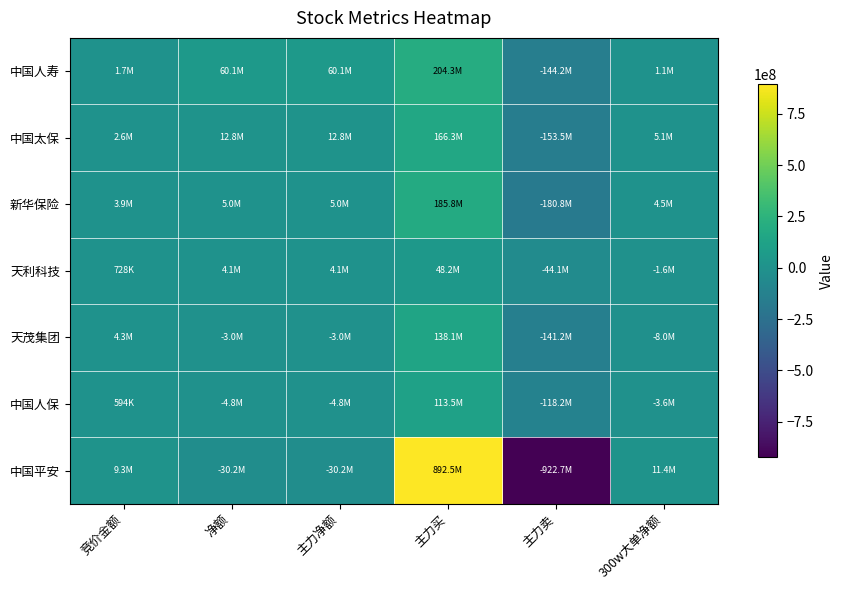

Rank the series by their maximum value, from highest to lowest.

中国平安, 中国人寿, 新华保险, 中国太保, 天茂集团, 中国人保, 天利科技